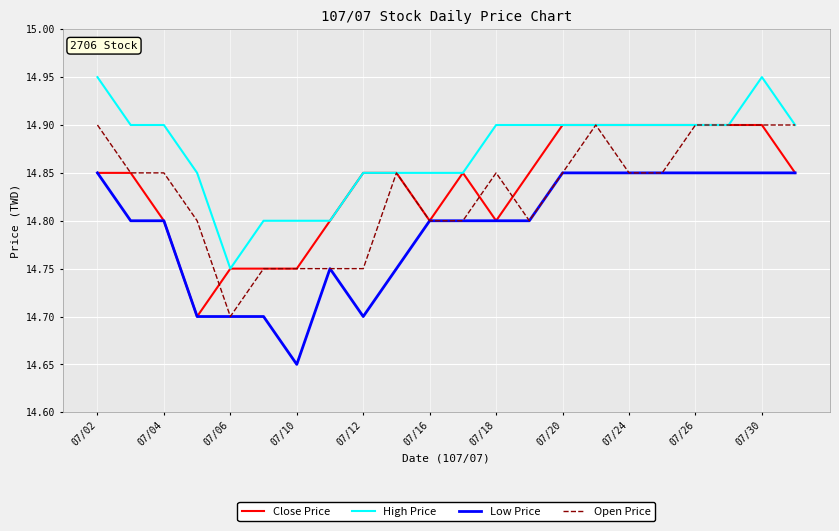

True or false: Low Price and High Price intersect in this chart.

False